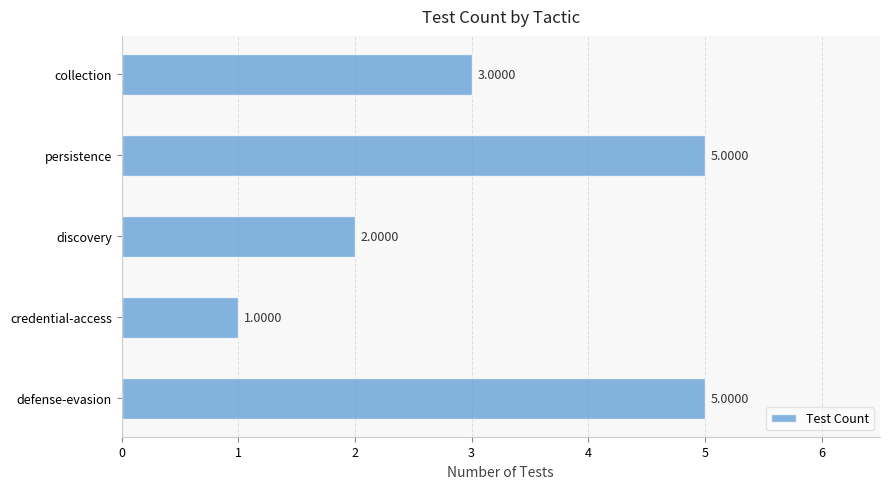

What is the average value?

3